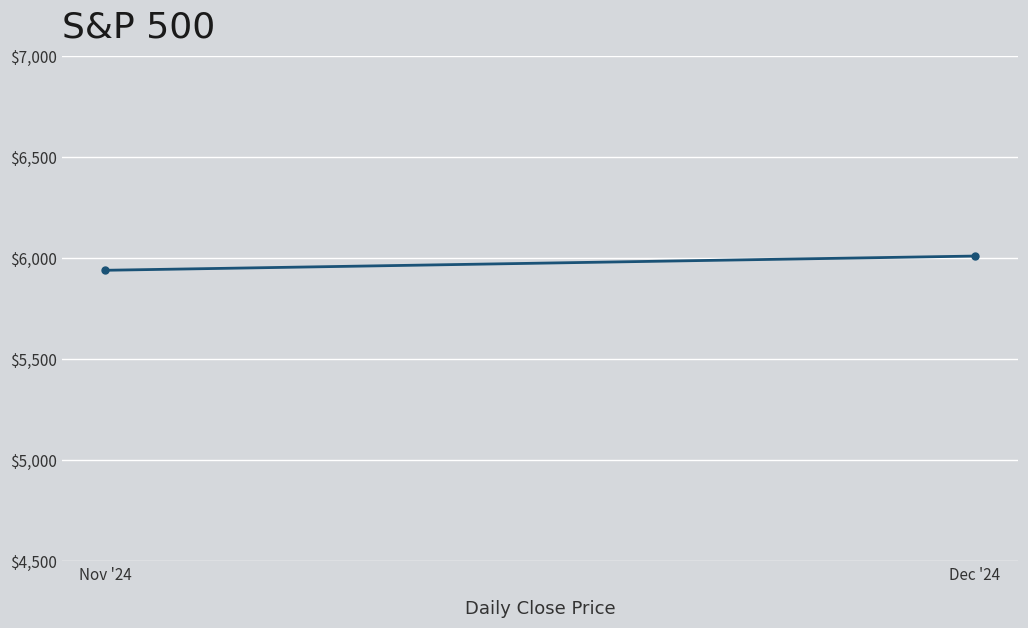

List the labels in order of value, smallest first.

Nov '24, Dec '24